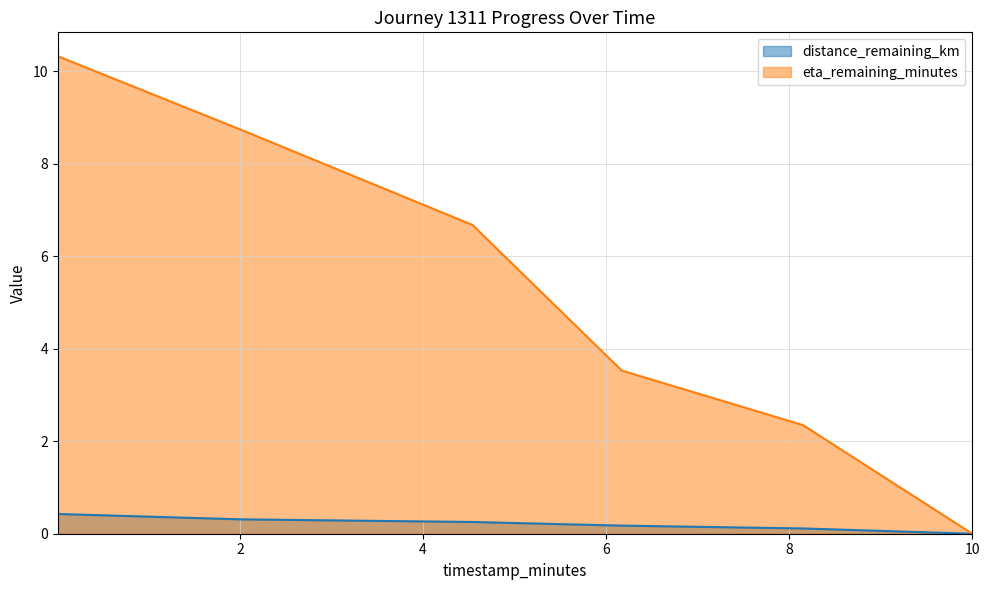

Does the chart have visible grid lines?

Yes